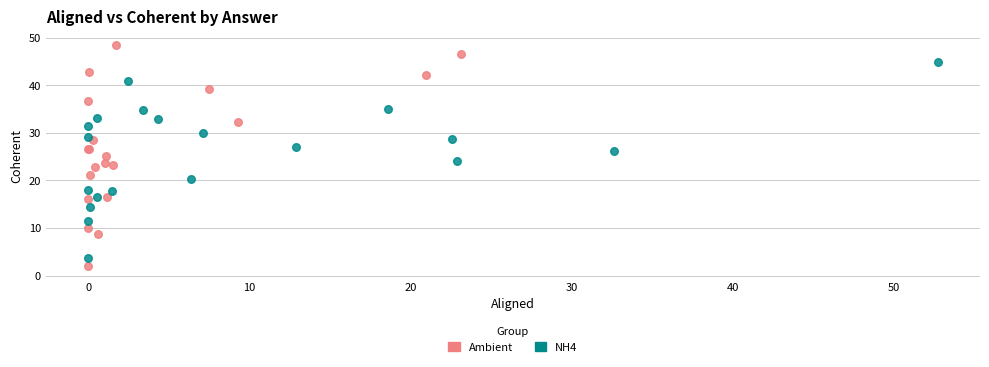

Which series reaches the minimum Y coordinate?

Ambient